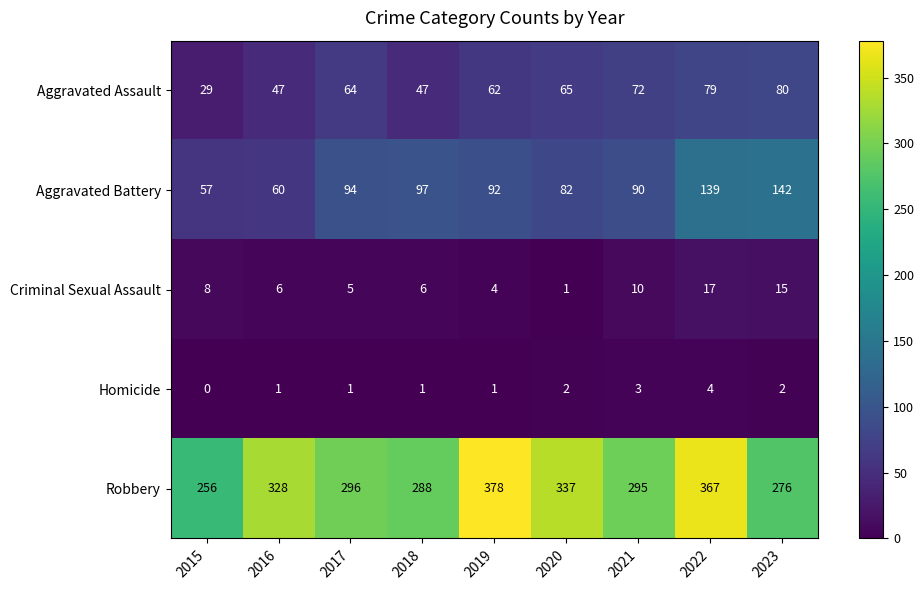

How many Homicide values are between 1 and 2?

6